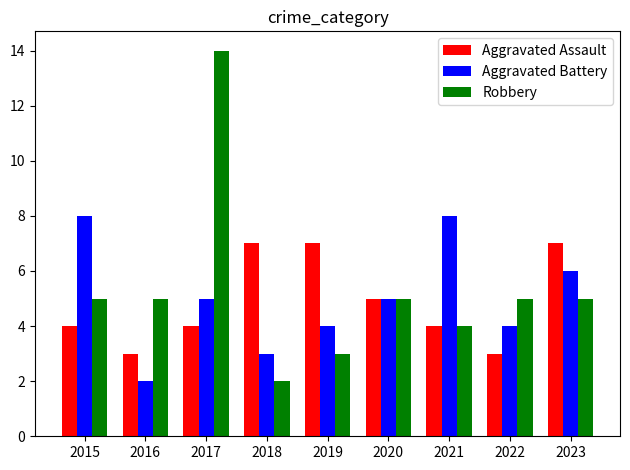

Count the number of data series in this chart.

3